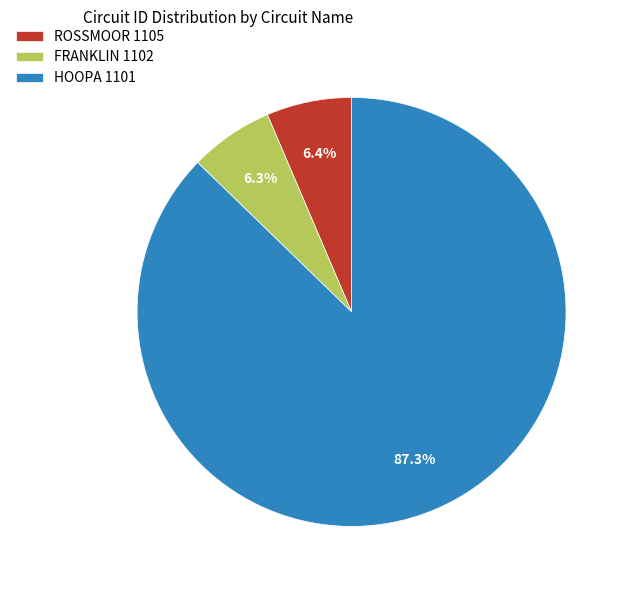

What is the largest slice in the pie chart?

HOOPA 1101